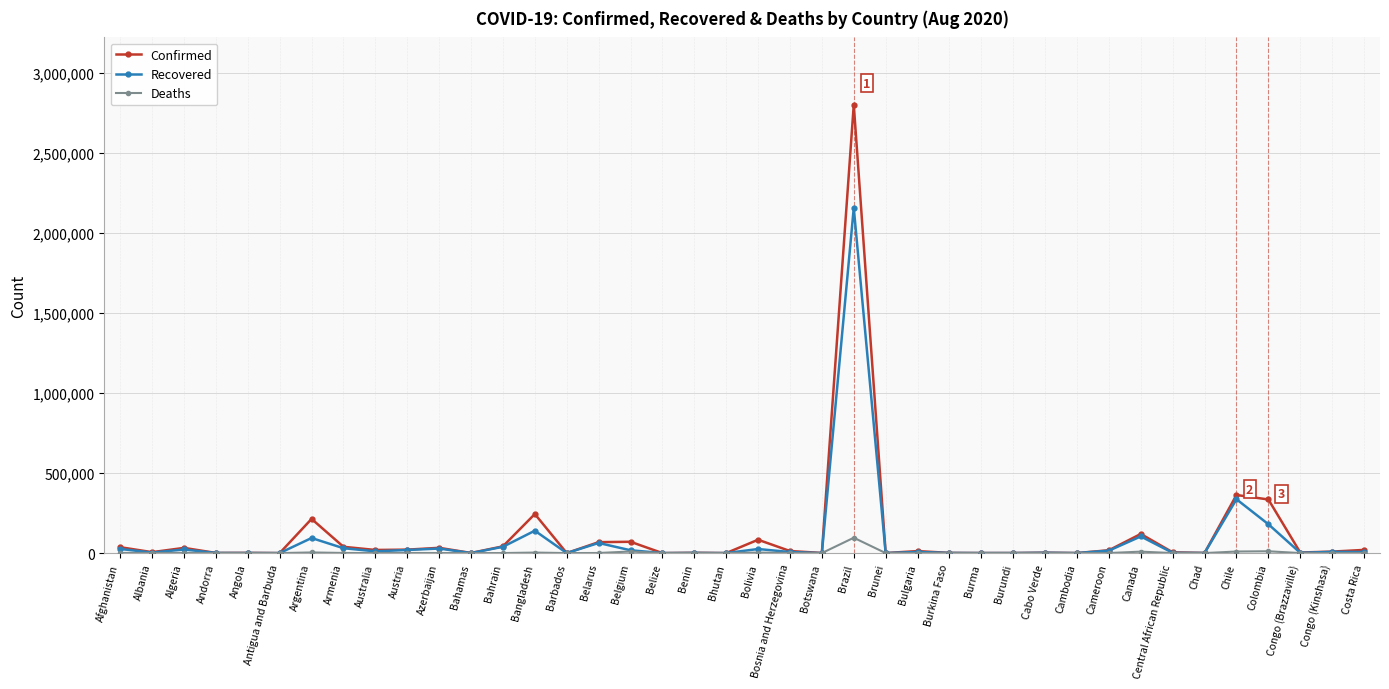

Is this an area chart (filled region under the line)?

No